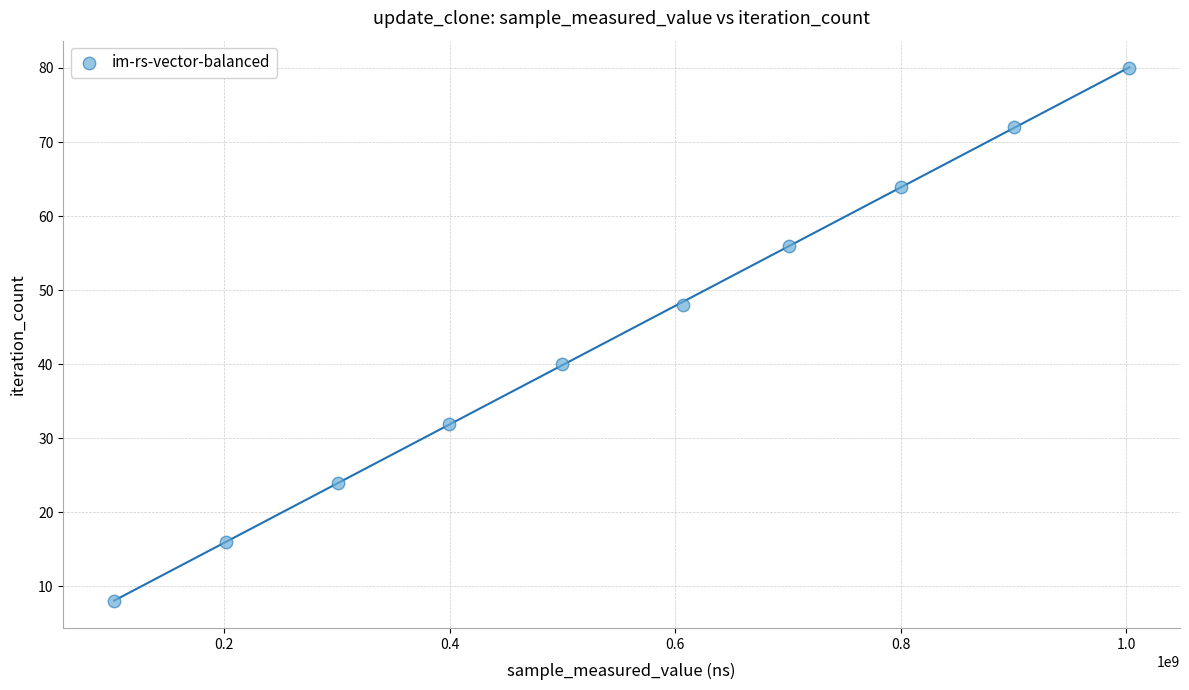

What is the average Y value?

44